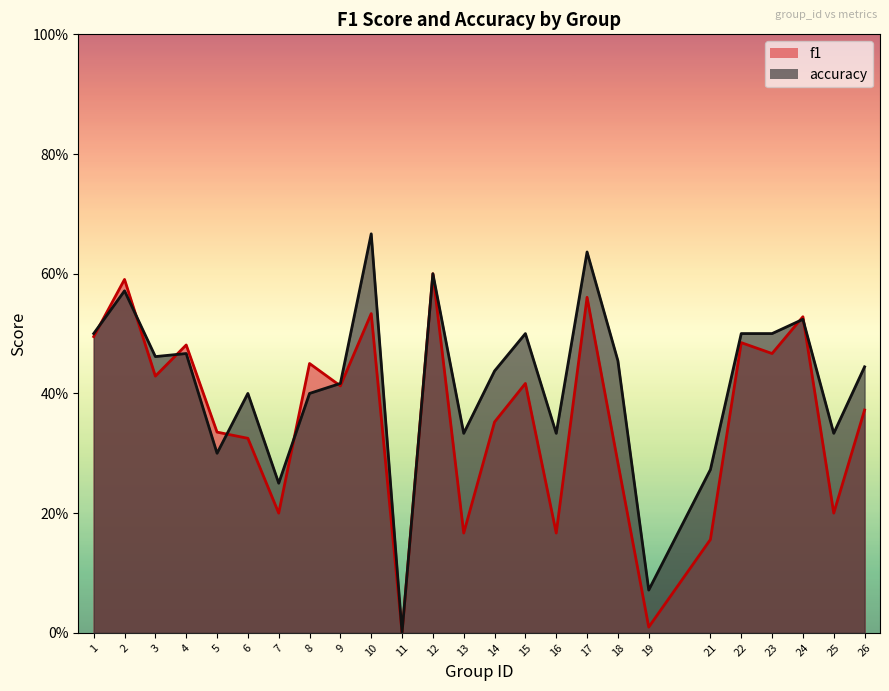

Which label corresponds to the smallest value in the chart?

11